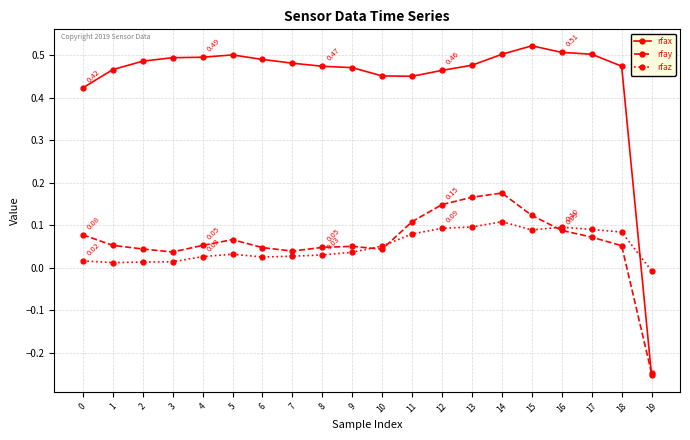

Does the chart have visible grid lines?

Yes